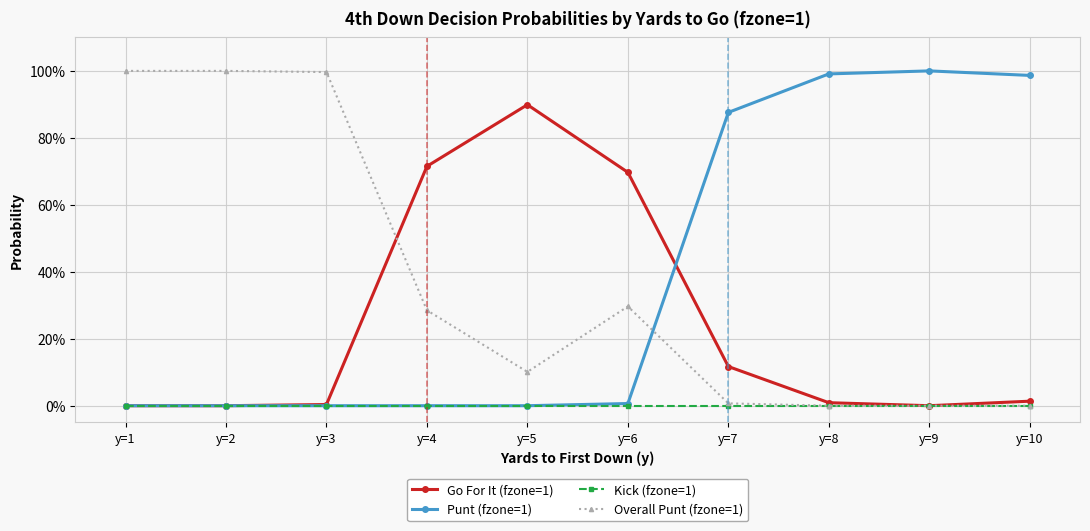

At which label is Punt (fzone=1) closest to 0?

y=1